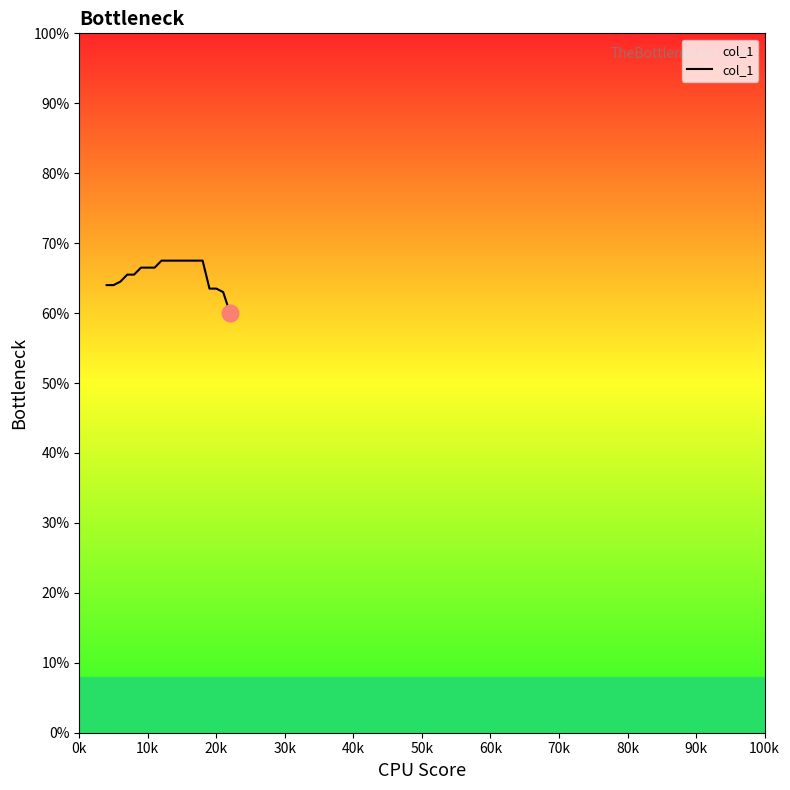

How many lines are shown in the chart?

1